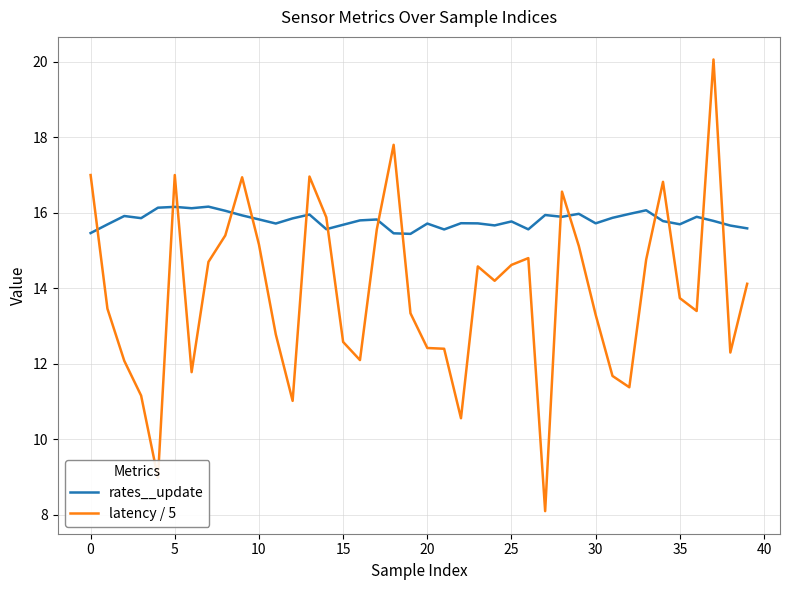

Rank the series by their maximum value, from highest to lowest.

latency / 5, rates__update